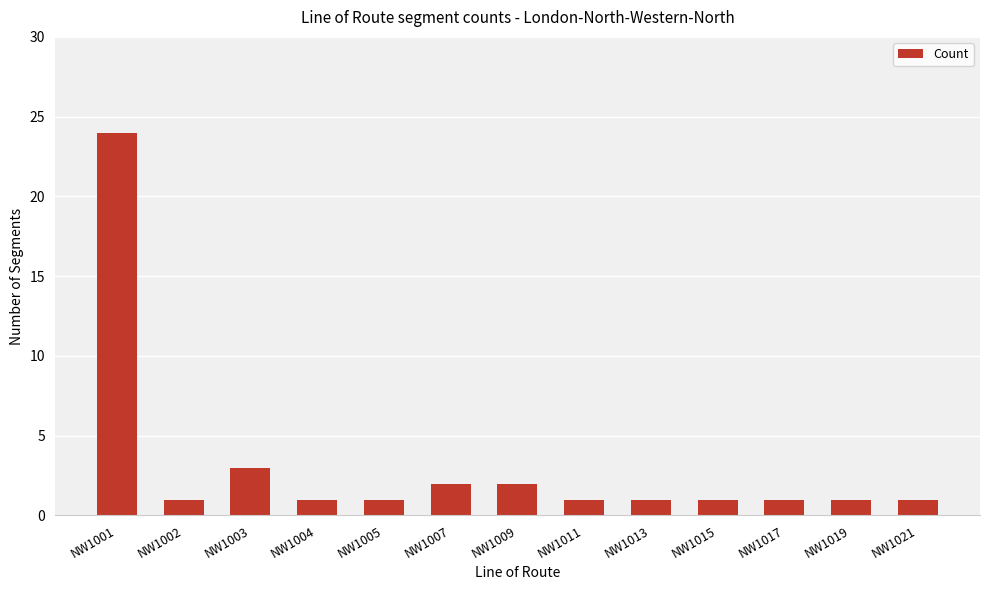

At which category does the chart reach its peak across all series?

NW1001